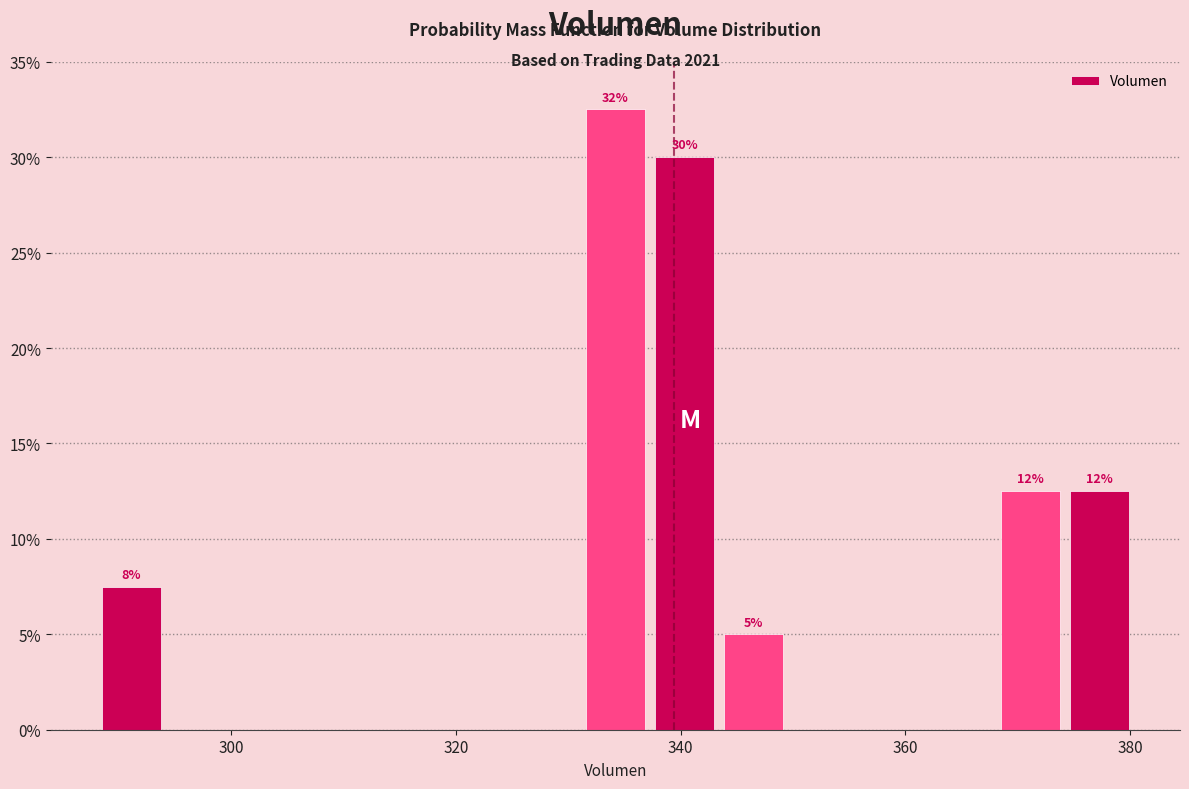

Read against the x-axis, roughly where is the centre of the tallest bar?

334